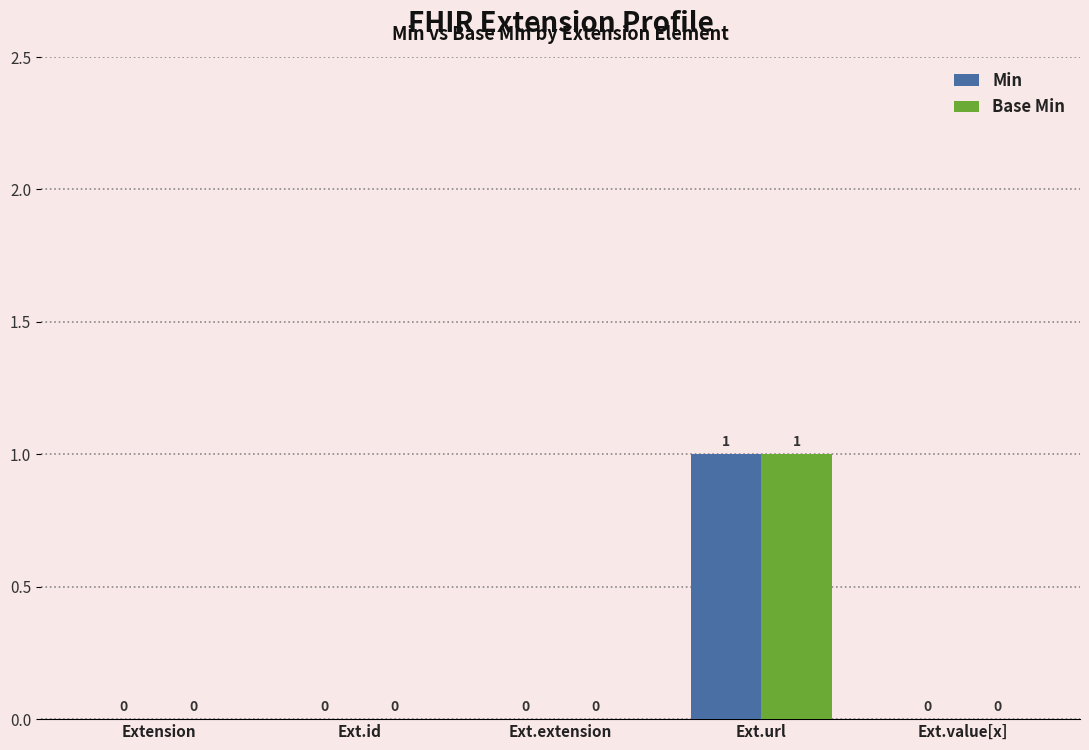

How many positive values does the Min series have?

1